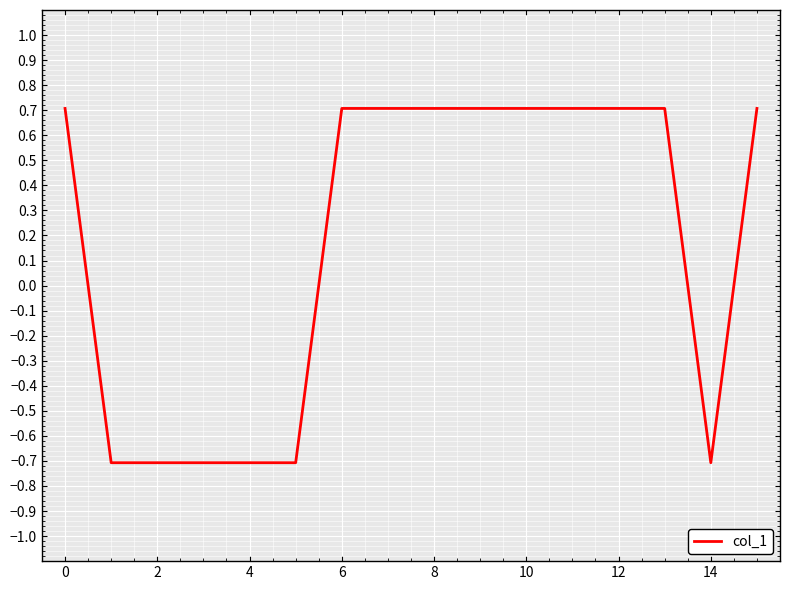

What is the difference between the maximum and minimum values?

1.4